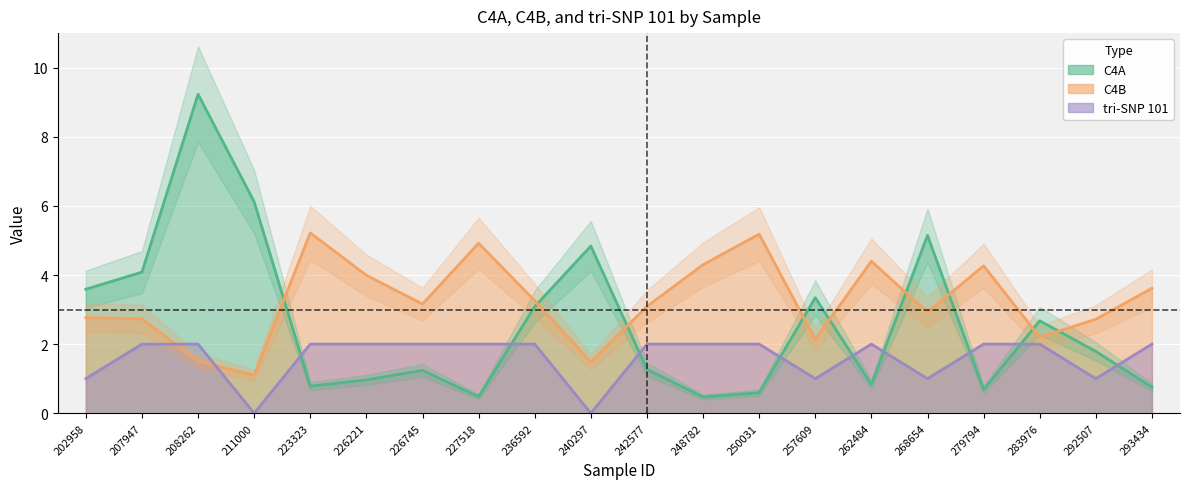

What is the greatest value displayed?

9.2